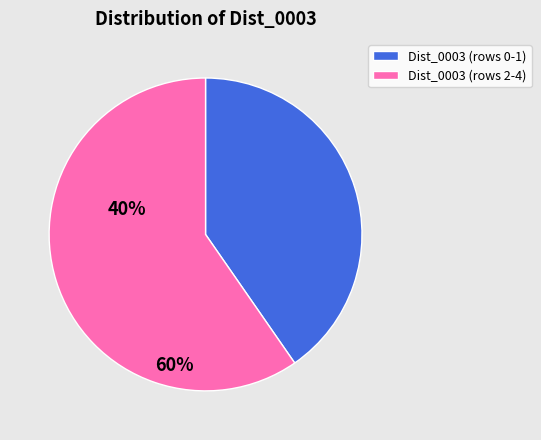

Does any single category account for the majority?

Yes